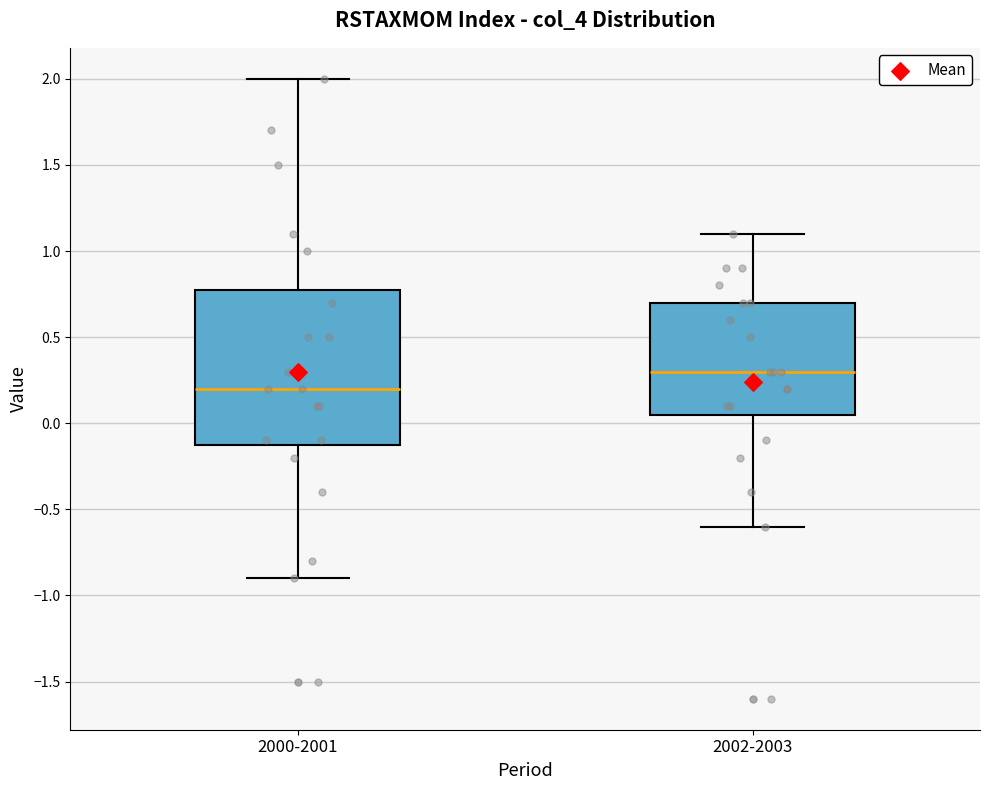

Which box's median line is the lowest?

2000-2001